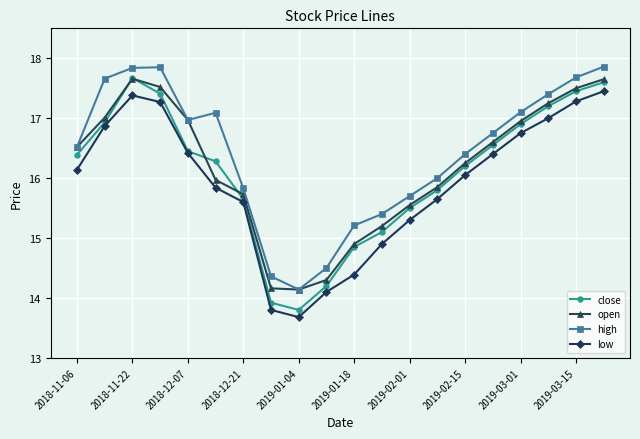

At how many categories does at least one series exceed 14?

20